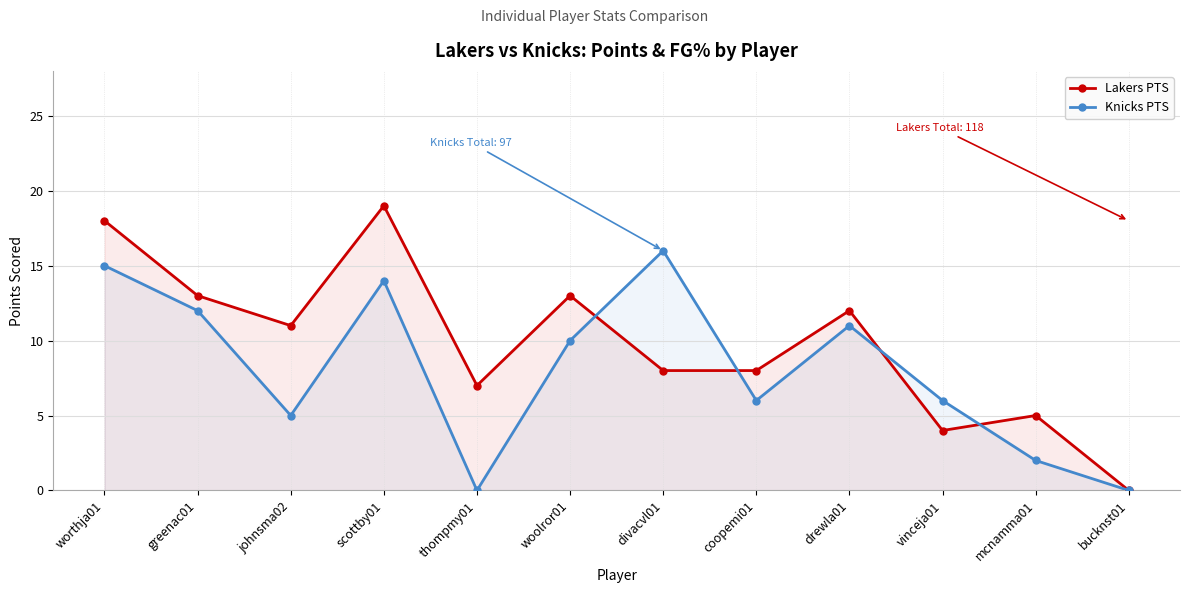

The value of Lakers PTS at scottby01 is 19. True or false?

True